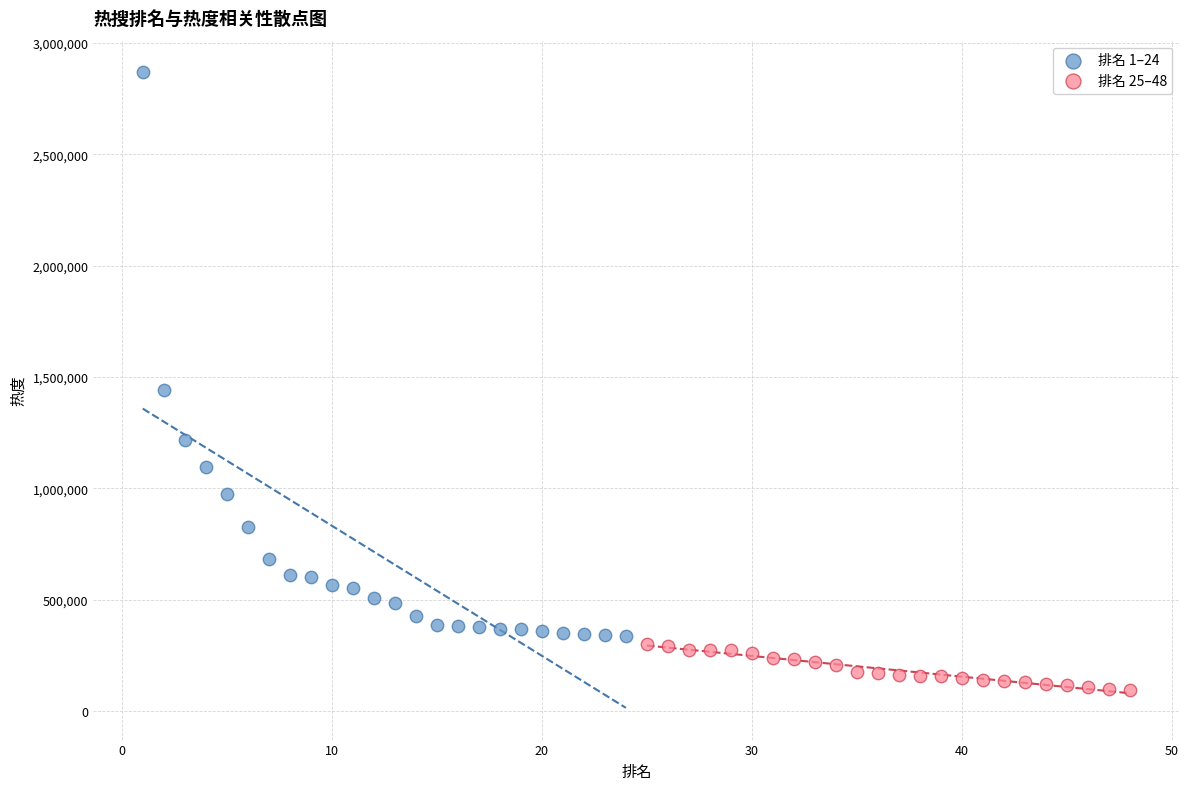

Which series reaches the minimum Y coordinate?

排名 25–48